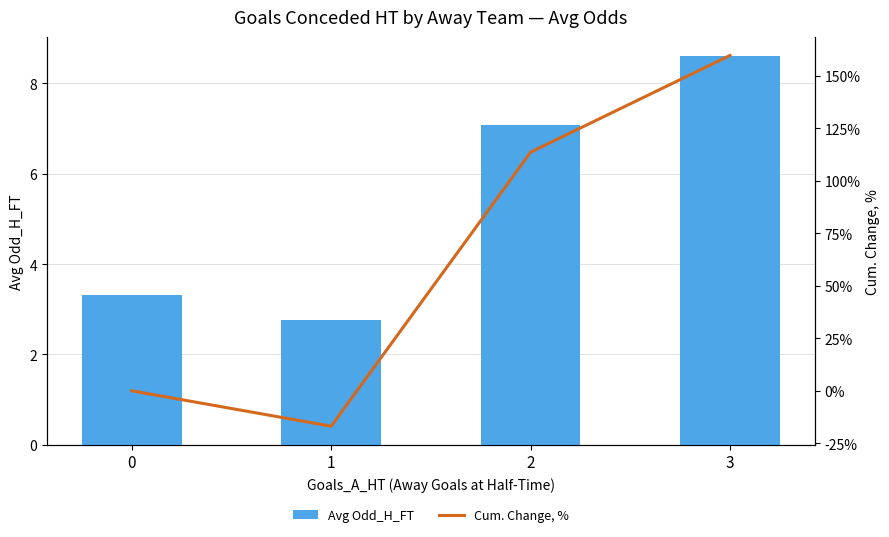

How many values in the Avg Odd_H_FT series exceed 7?

2